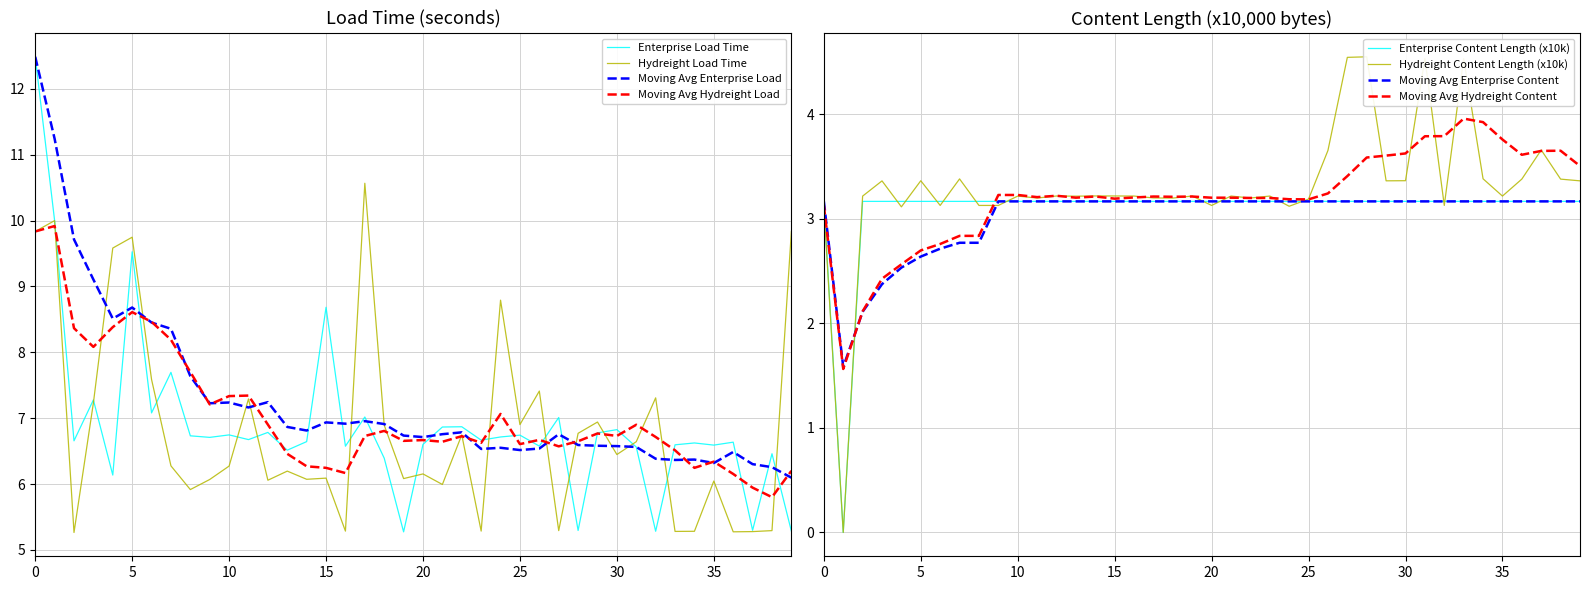

What is the minimum value for Enterprise Load Time?

5.3